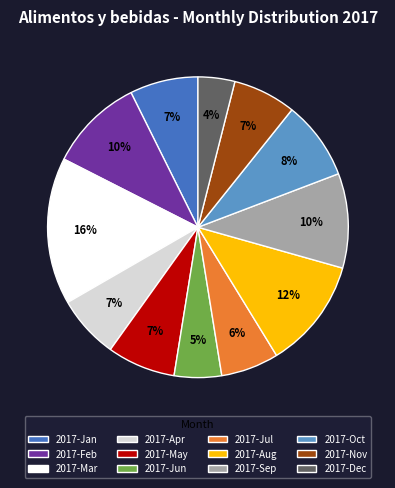

To the nearest percent, what is the difference between the largest and smallest slice percentages?

12%